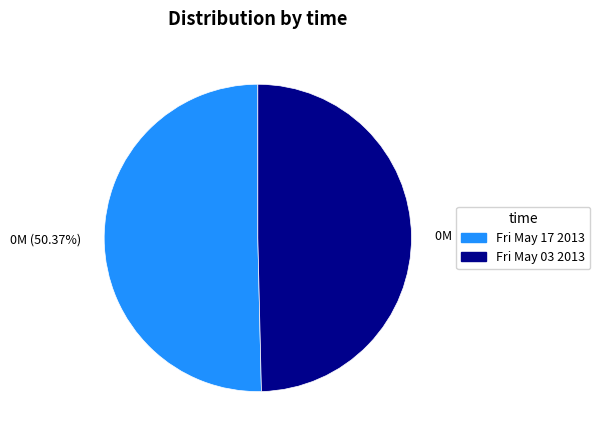

Does 0M (49.63%) represent more than half of the total?

No